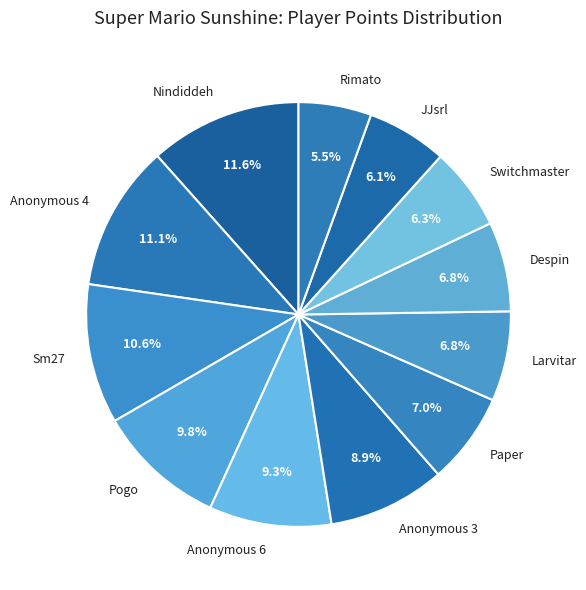

Do Larvitar and Anonymous 3 together represent more than half of the pie?

No